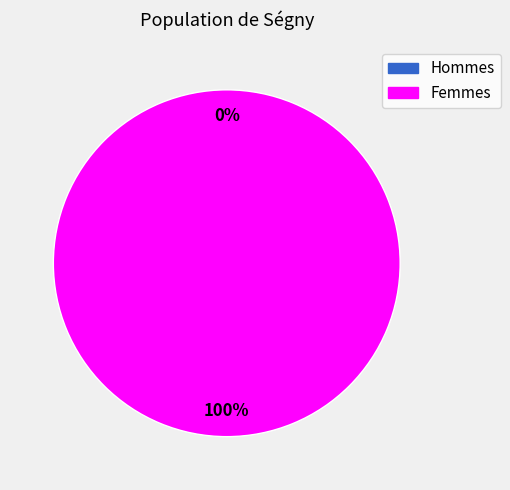

To the nearest percent, what is the difference between the largest and smallest slice percentages?

100%